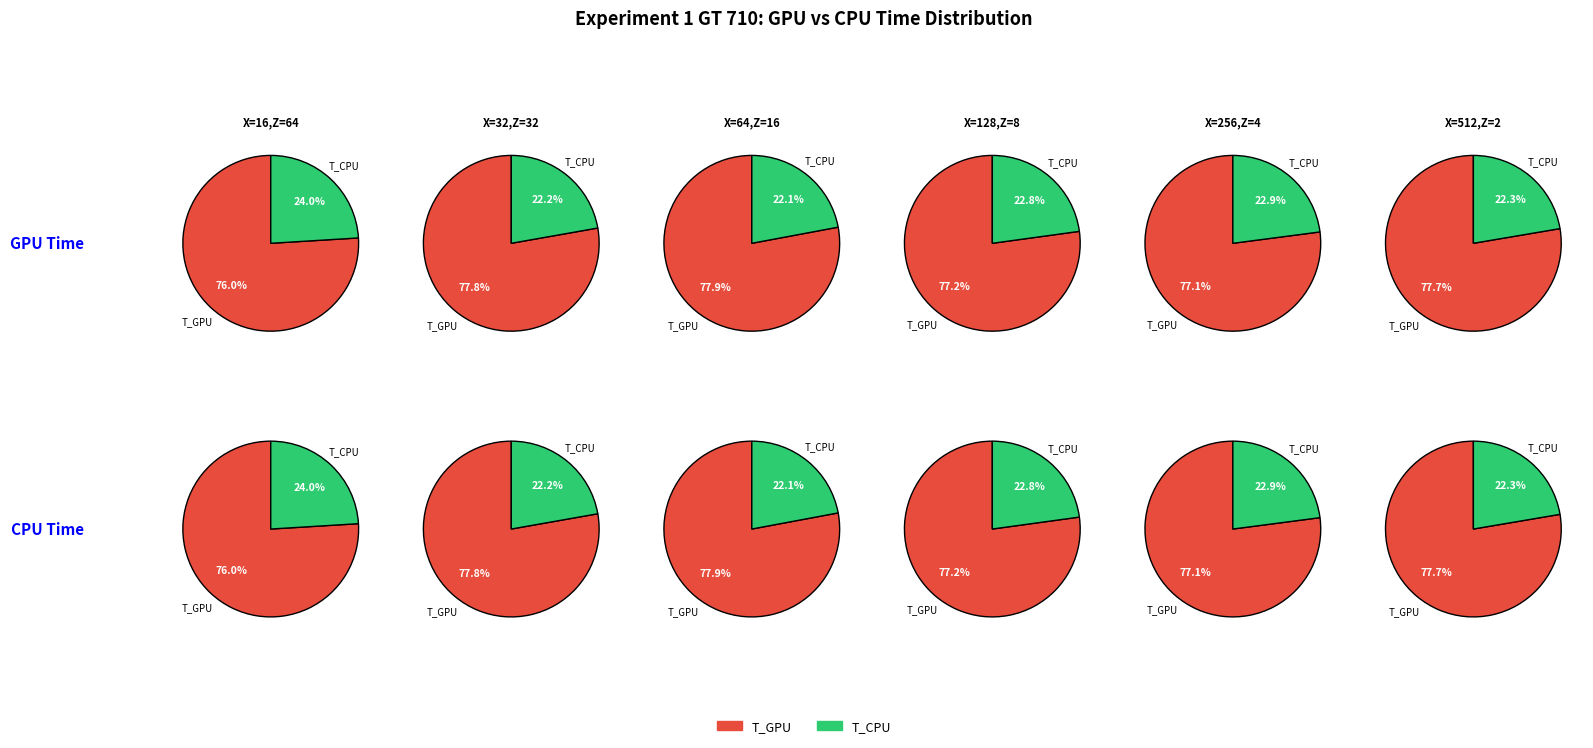

Is the sum of X=32,Z=32 and X=16,Z=64 greater than half?

No